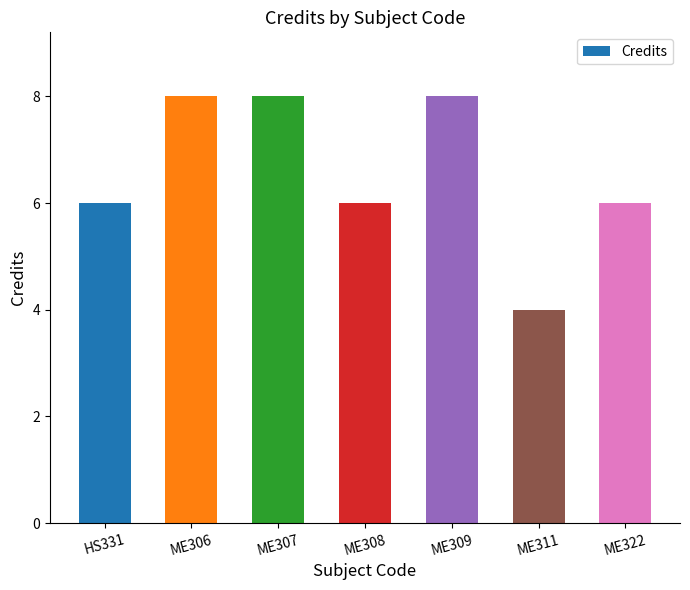

Reading right to left, what are all the values shown in this chart?

ME322=6	ME311=4	ME309=8	ME308=6	ME307=8	ME306=8	HS331=6